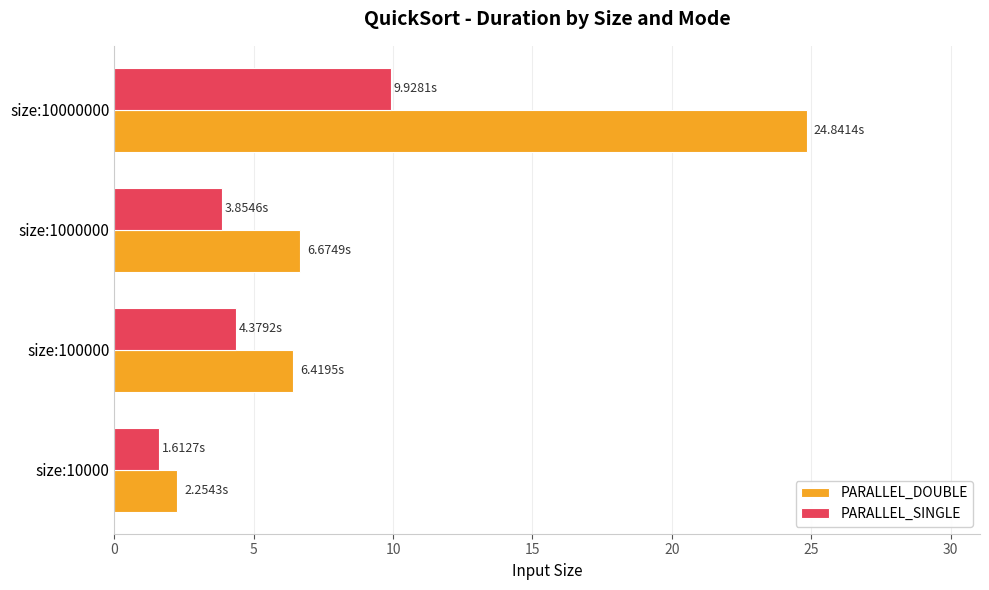

Which series has the largest range (max minus min)?

PARALLEL_DOUBLE